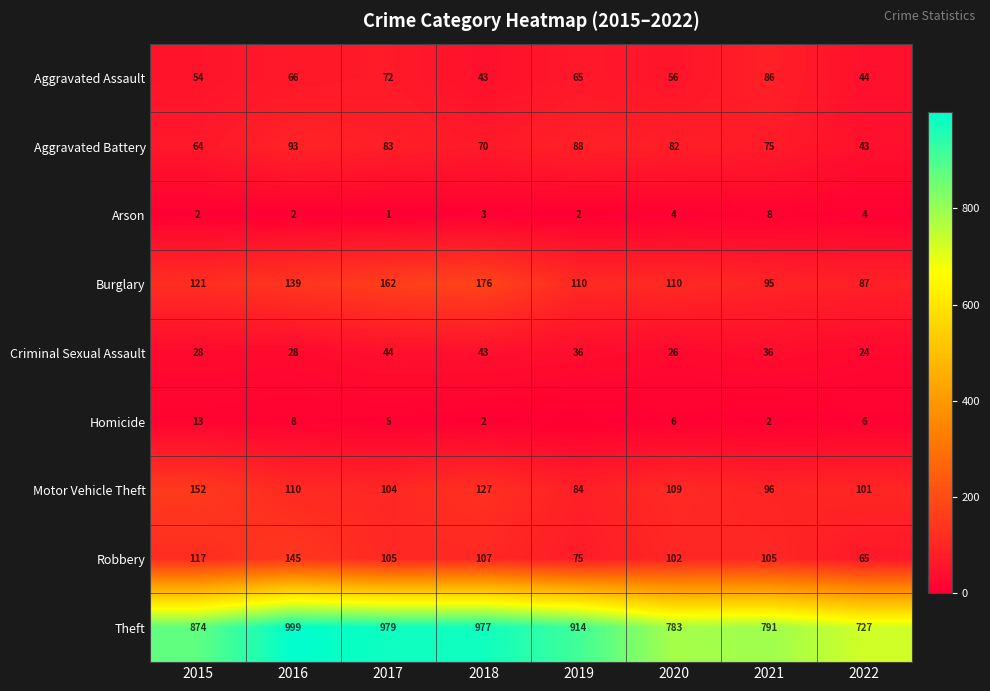

Rank the series at 2021 from lowest to highest value.

Homicide, Arson, Criminal Sexual Assault, Aggravated Battery, Aggravated Assault, Burglary, Motor Vehicle Theft, Robbery, Theft